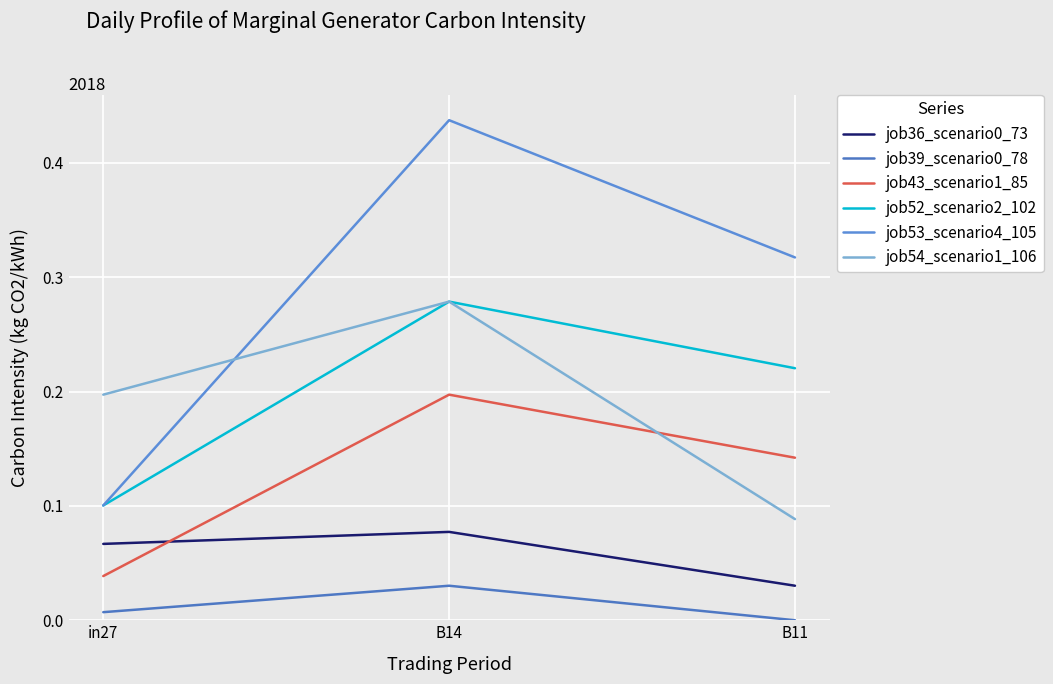

What is the label of the 1st point from the right?

B11